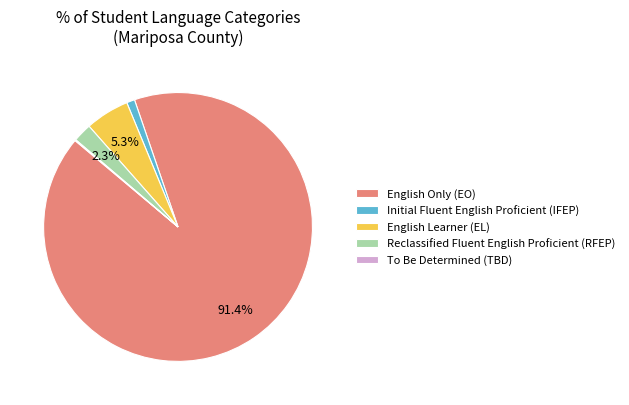

Does English Only (EO) account for over 50% of the chart?

Yes